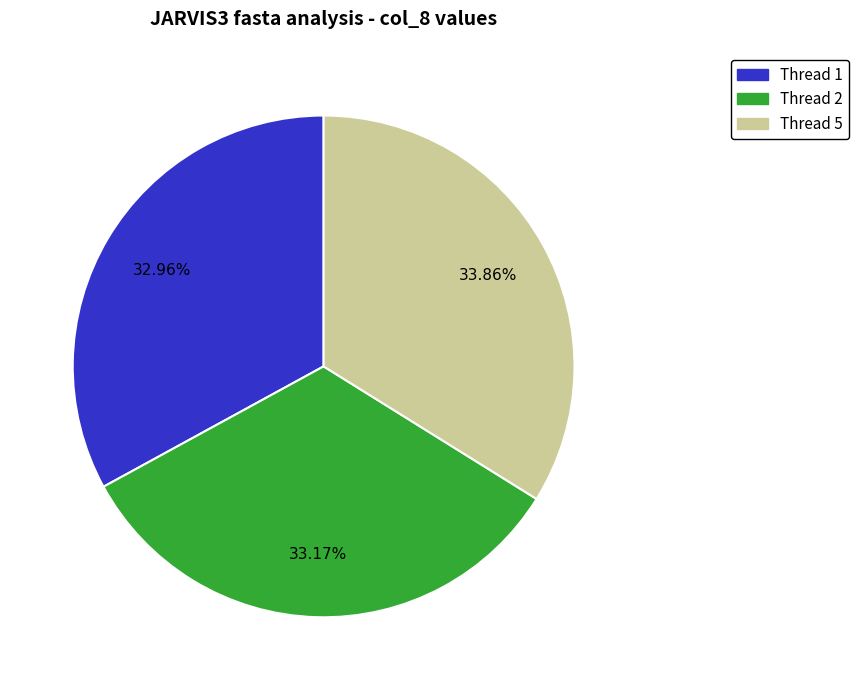

Which slice is the largest?

Thread 5